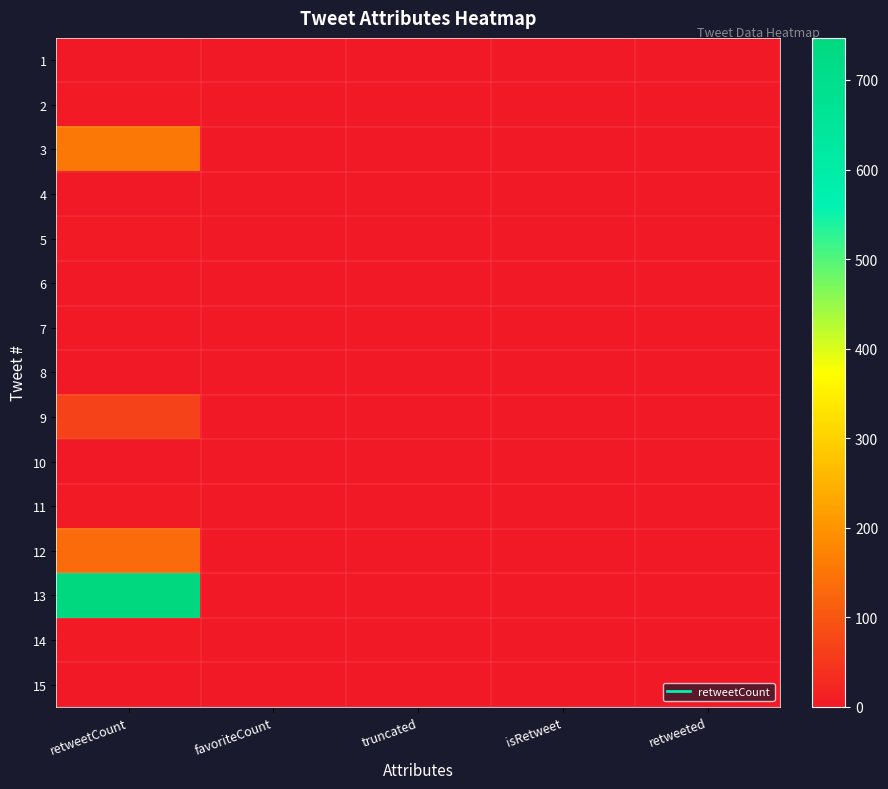

At which category is the sum across all series the highest?

retweetCount